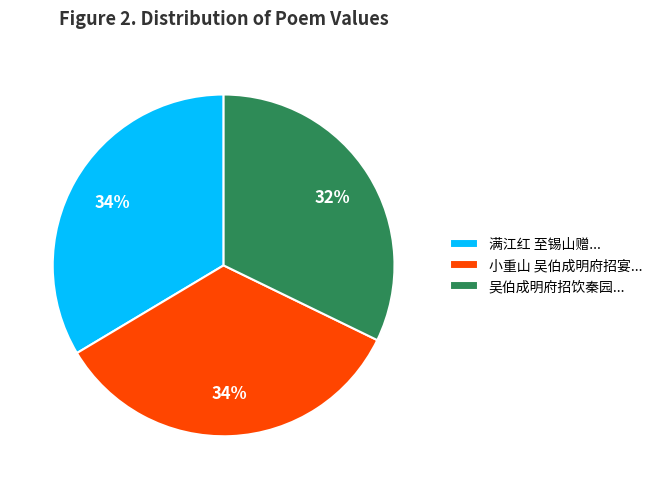

Does 满江红 至锡山赠... account for over 50% of the chart?

No